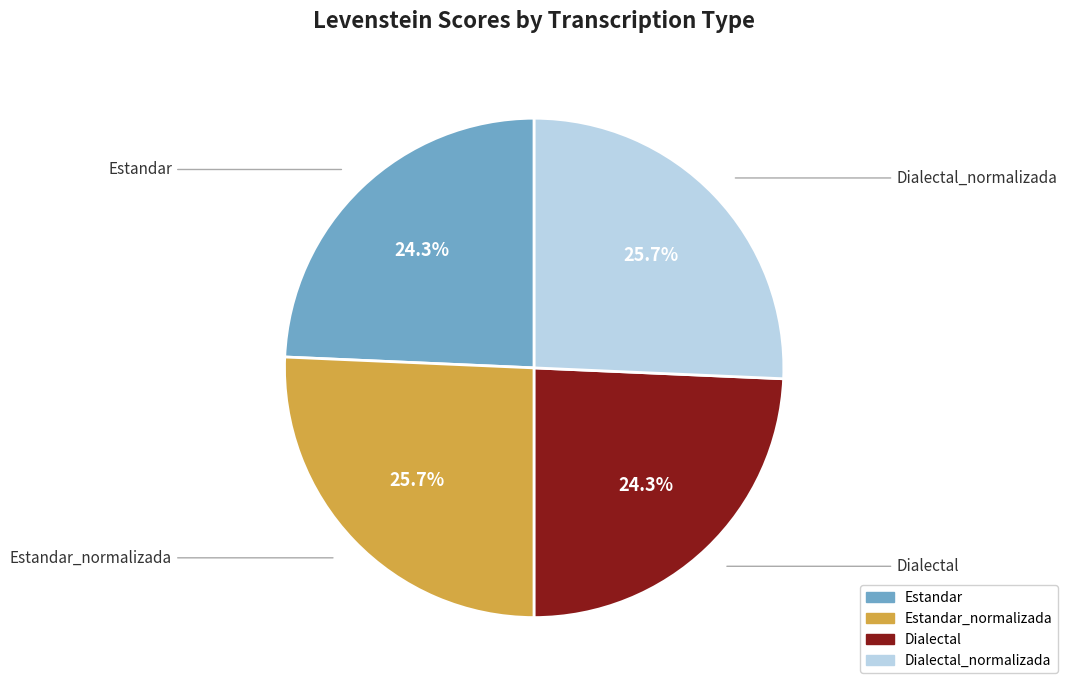

How many segments does this pie chart have?

4